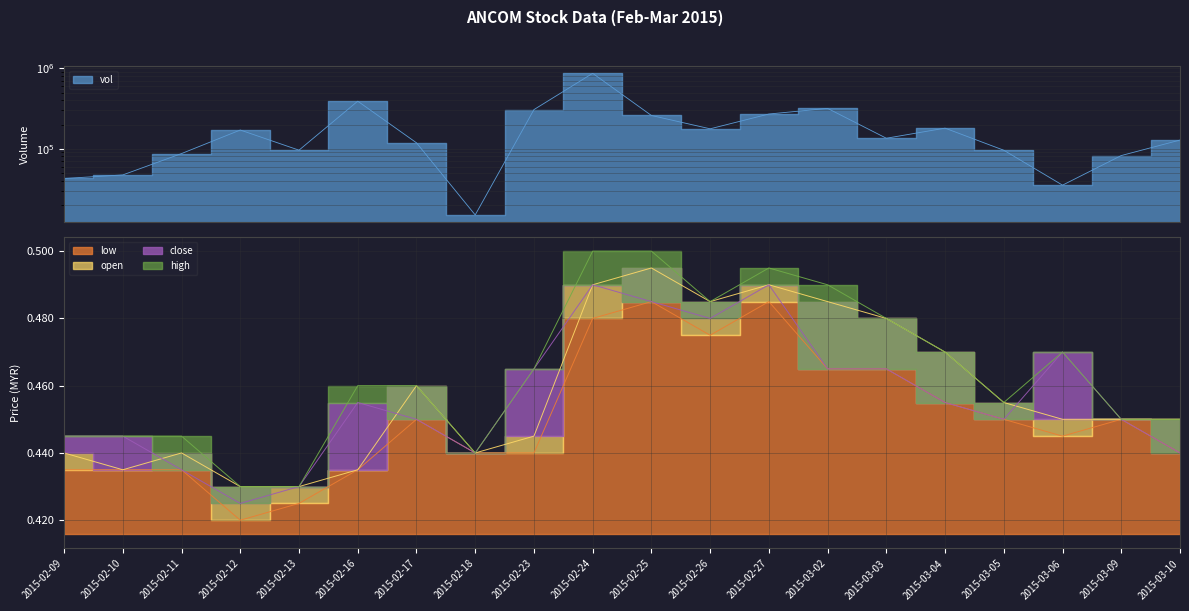

Which series has the largest total across all categories?

vol